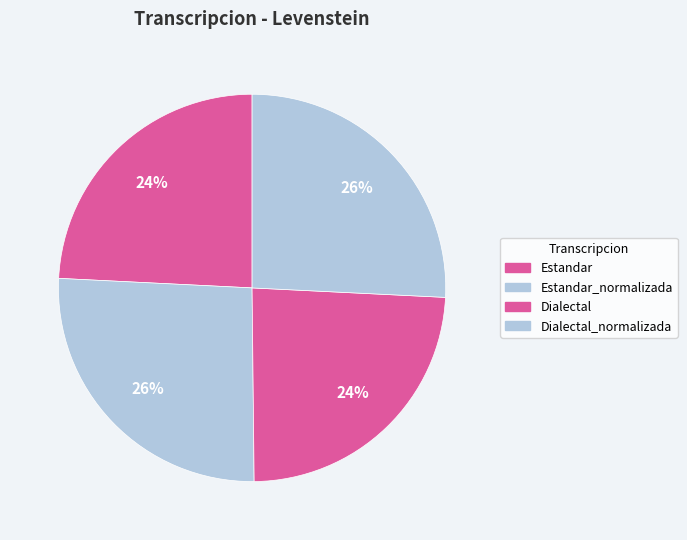

How many slices are in this pie chart?

4